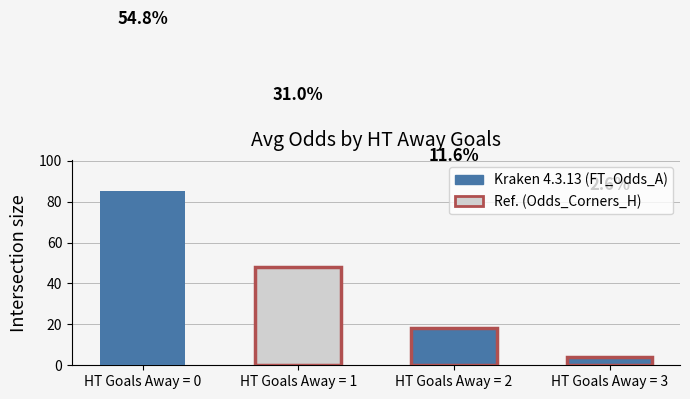

What is the sum of all values?

155